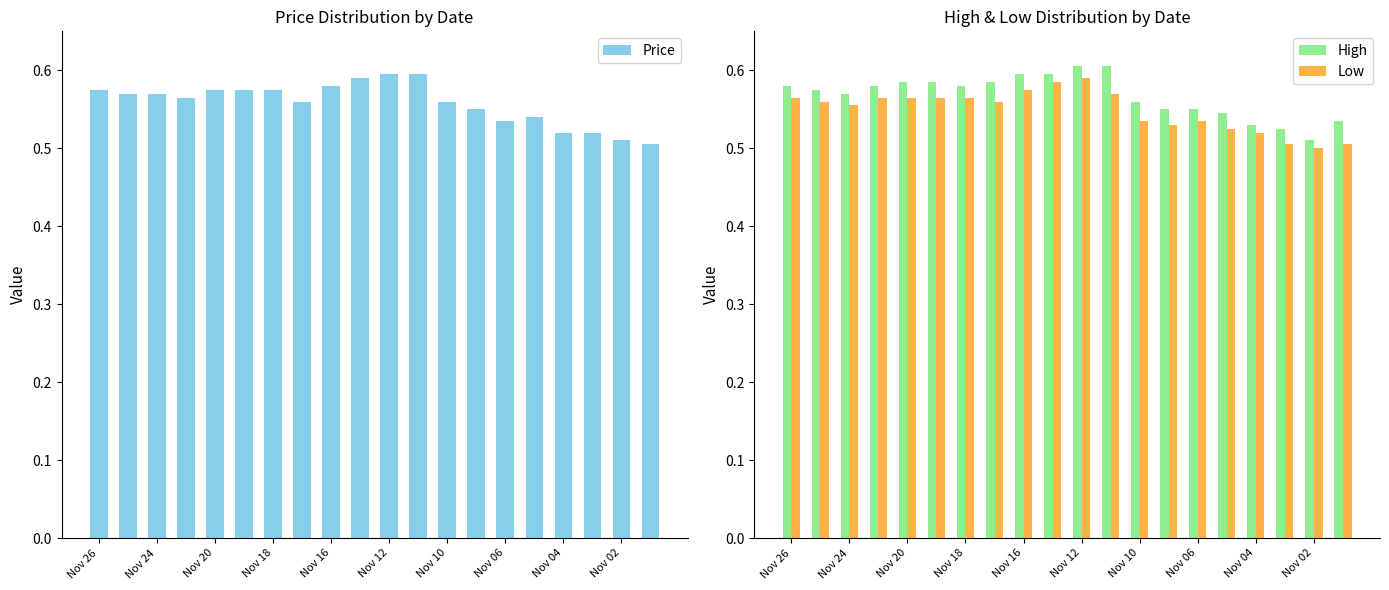

True or false: Low has a value of 1.0 at Nov 16.

False